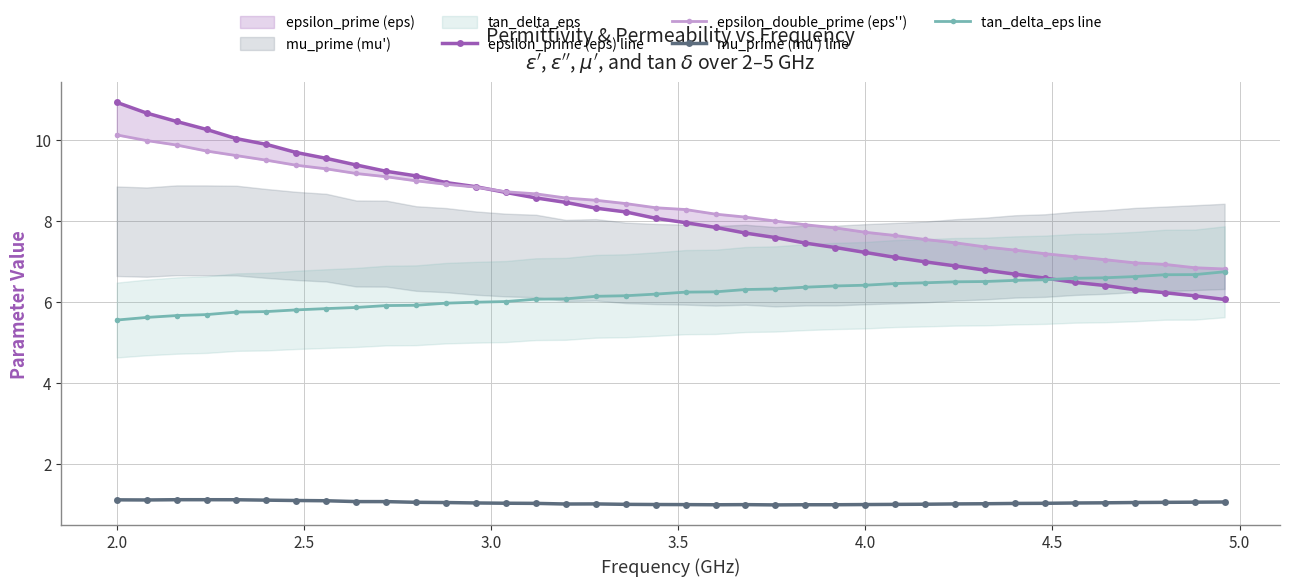

True or false: mu_prime (mu') line and tan_delta_eps line cross at least once.

False